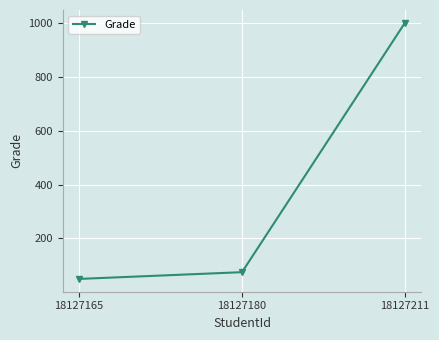

Which label corresponds to the smallest value in the chart?

18127165